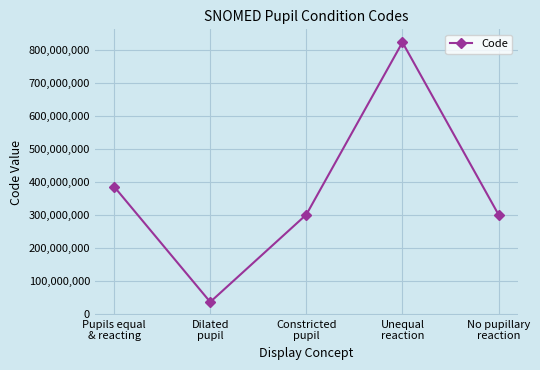

What is the value of the 5th point from the left?

301944006